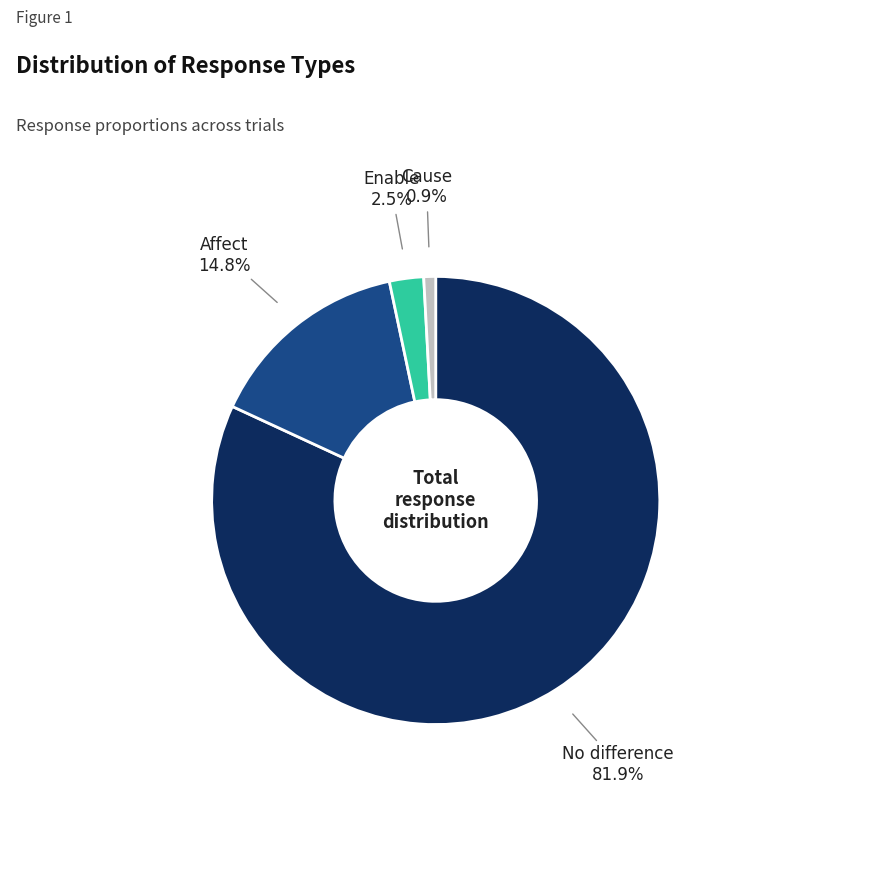

Is there any slice that represents more than half of the pie?

Yes